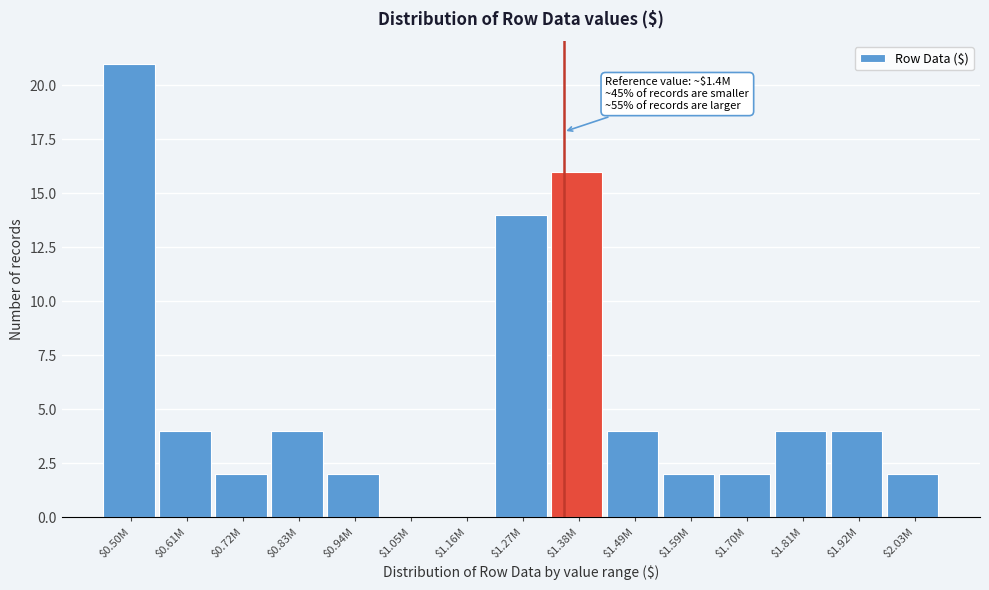

Where is the data nearest to the value 10?

$1.27M